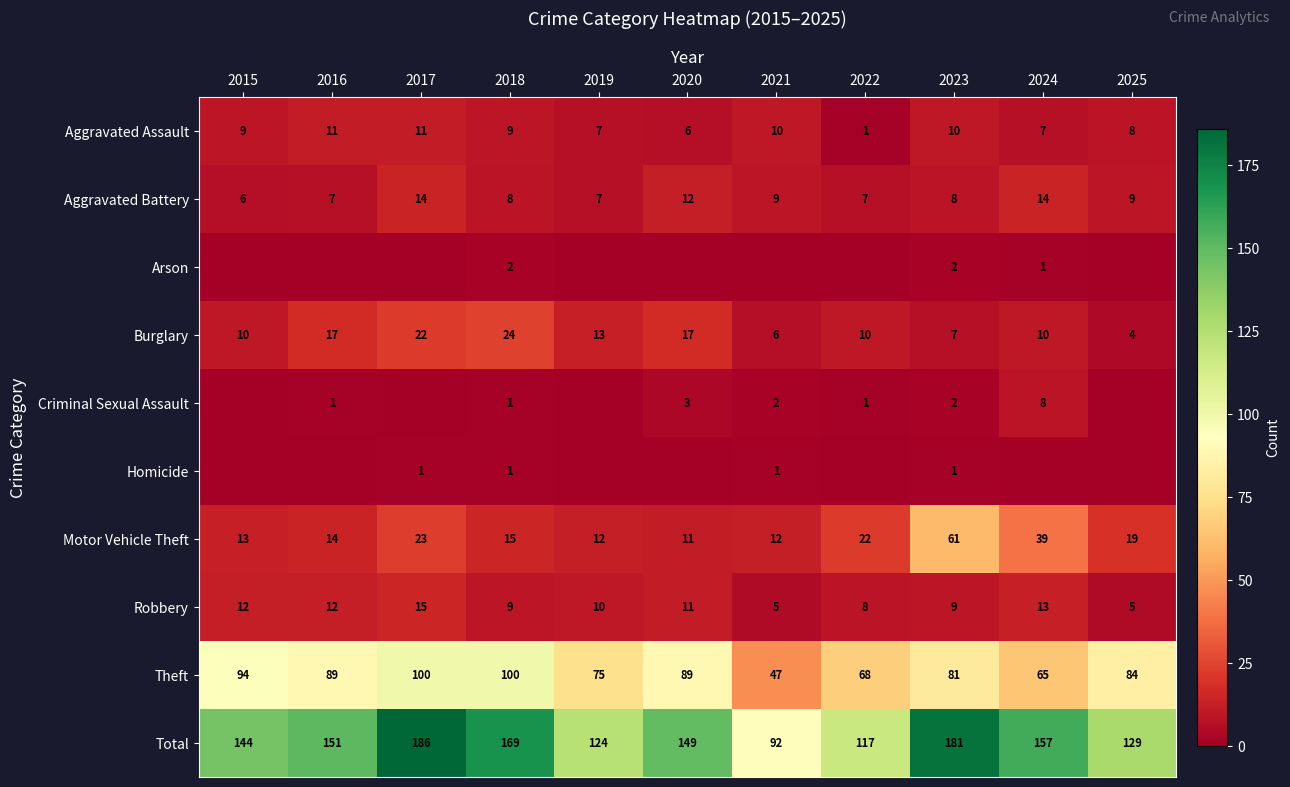

What is the sum of all Aggravated Assault values?

89